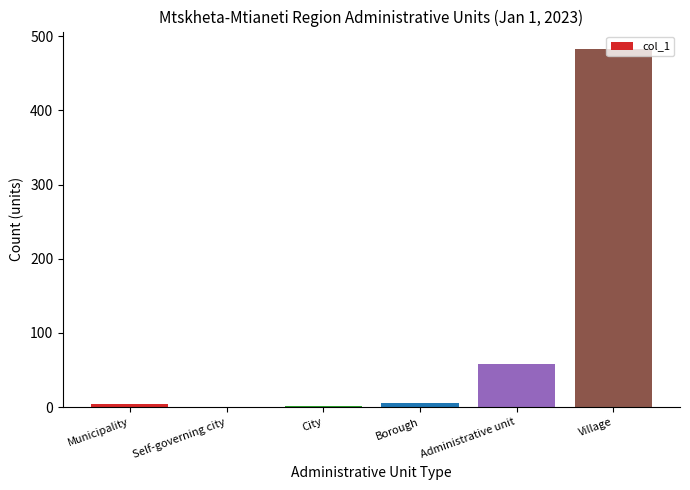

Is it true that the value at Administrative unit is 58?

True